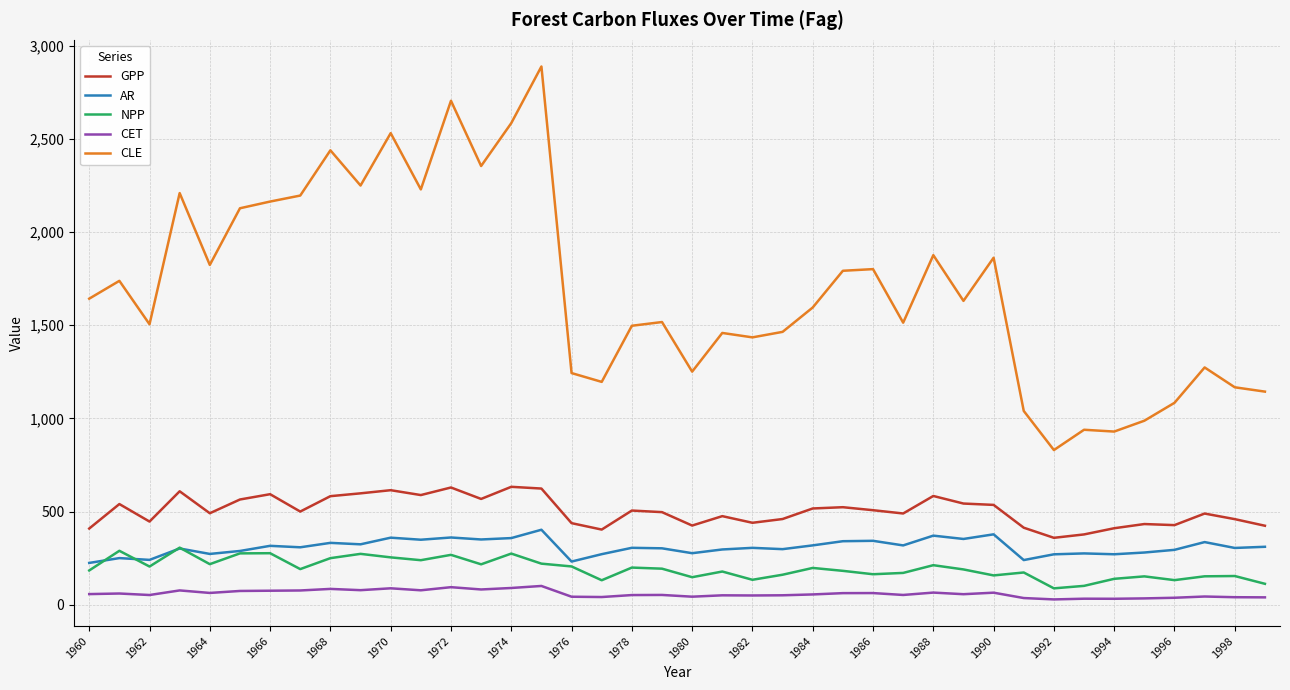

What is the lowest value of the NPP series?

88.5